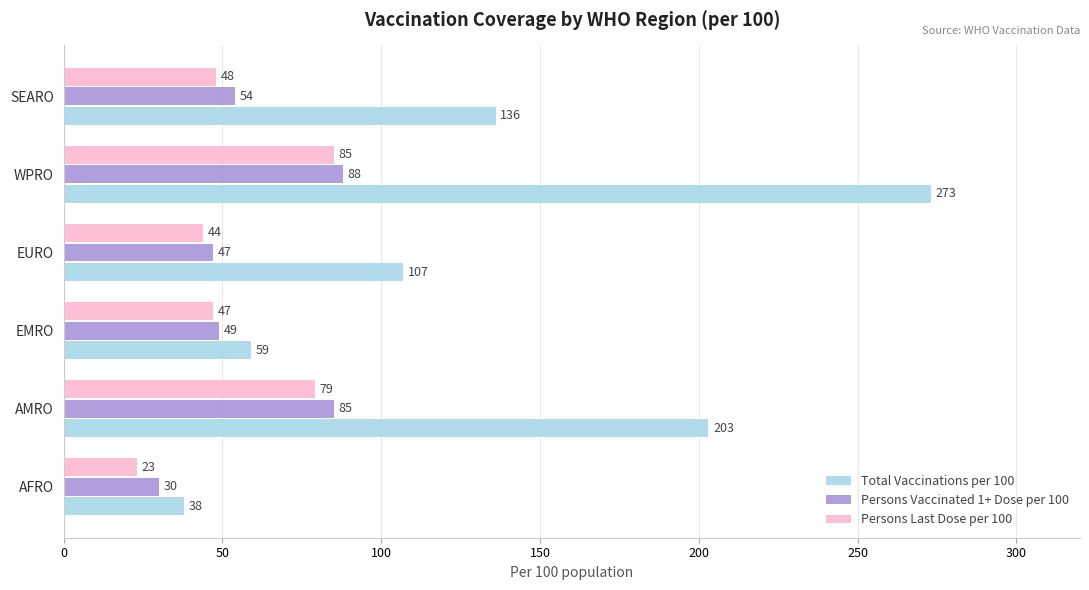

What is the approximate value of Persons Last Dose per 100 at AFRO?

23